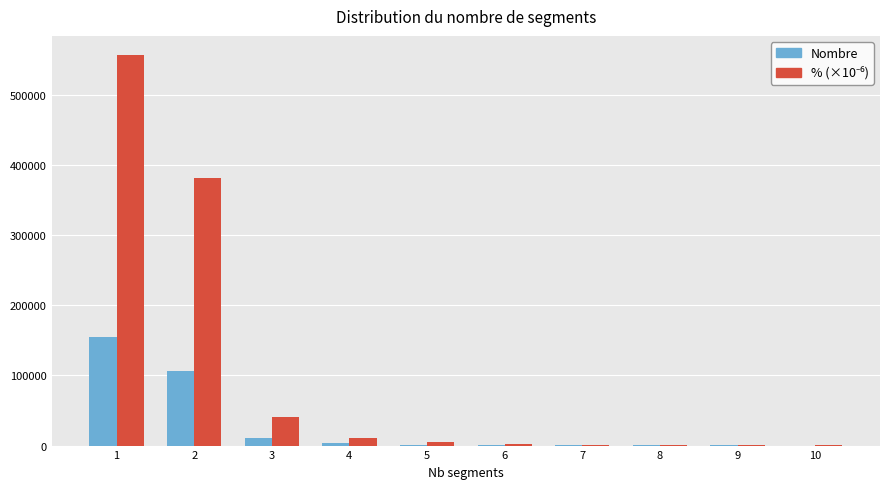

What is the total value across all series at 1?

711217.3